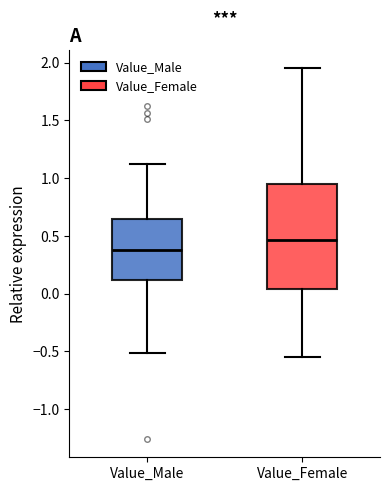

Reading left to right, transcribe this box plot: for each box, give where its median line is, the range the box spans, and where its two whiskers end, as read against the y-axis. The values are not printed on the chart, so give them approximately, as read against the axis.

Value_Male: median 0.40, box 0.10 to 0.65, whiskers -0.50 to 1.10
Value_Female: median 0.45, box 0.05 to 0.95, whiskers -0.55 to 1.95